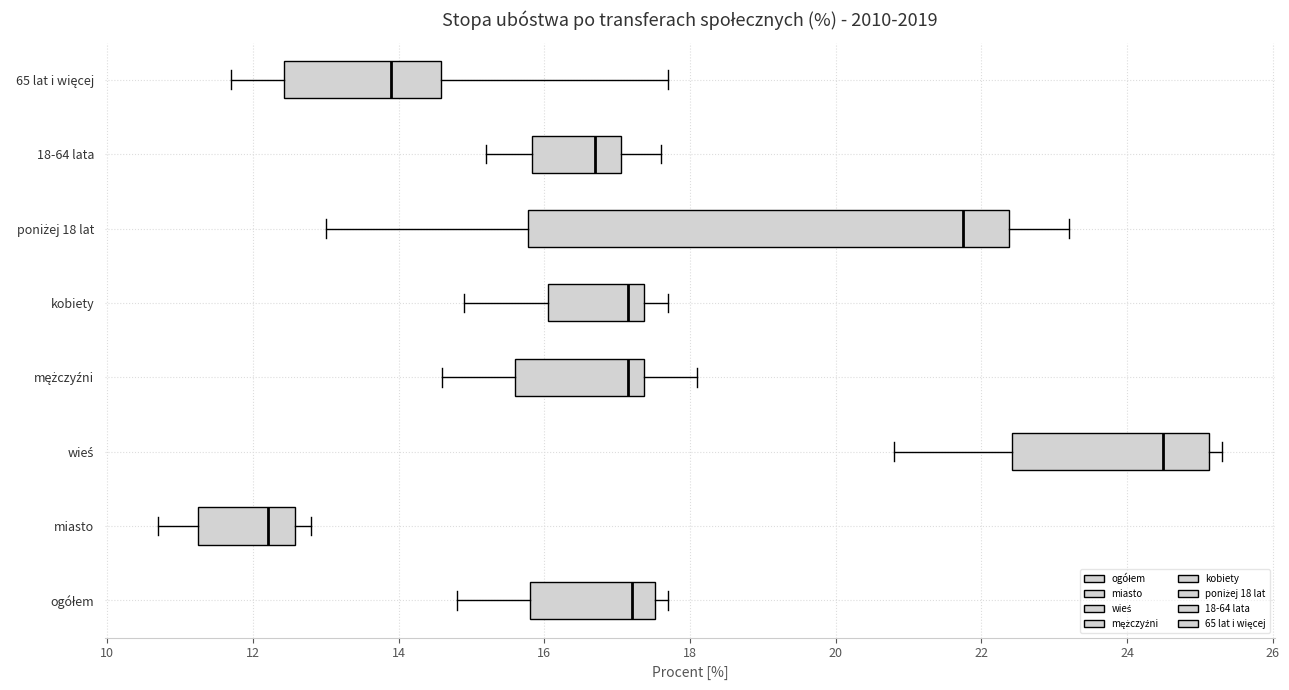

Which box has the furthest to the left median line?

miasto